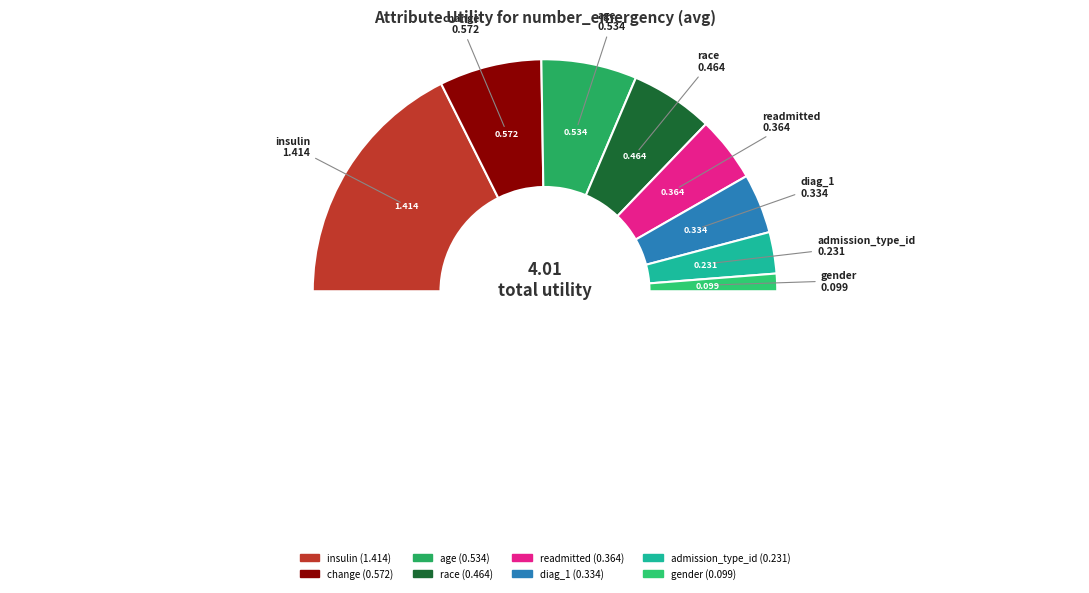

How many segments does this pie chart have?

9